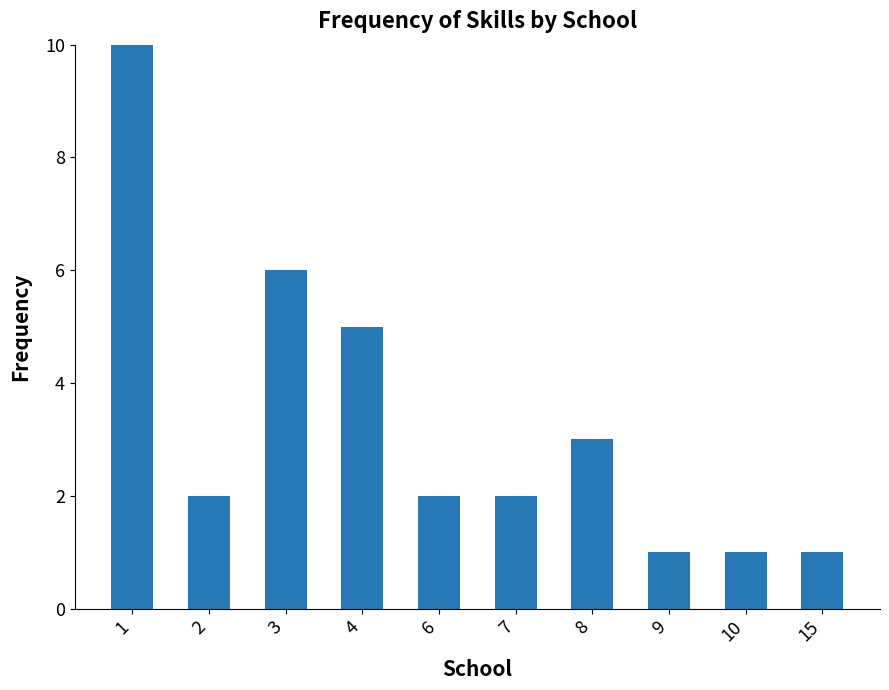

Reading left to right, transcribe all the data shown in this chart.

1=10	2=2	3=6	4=5	6=2	7=2	8=3	9=1	10=1	15=1